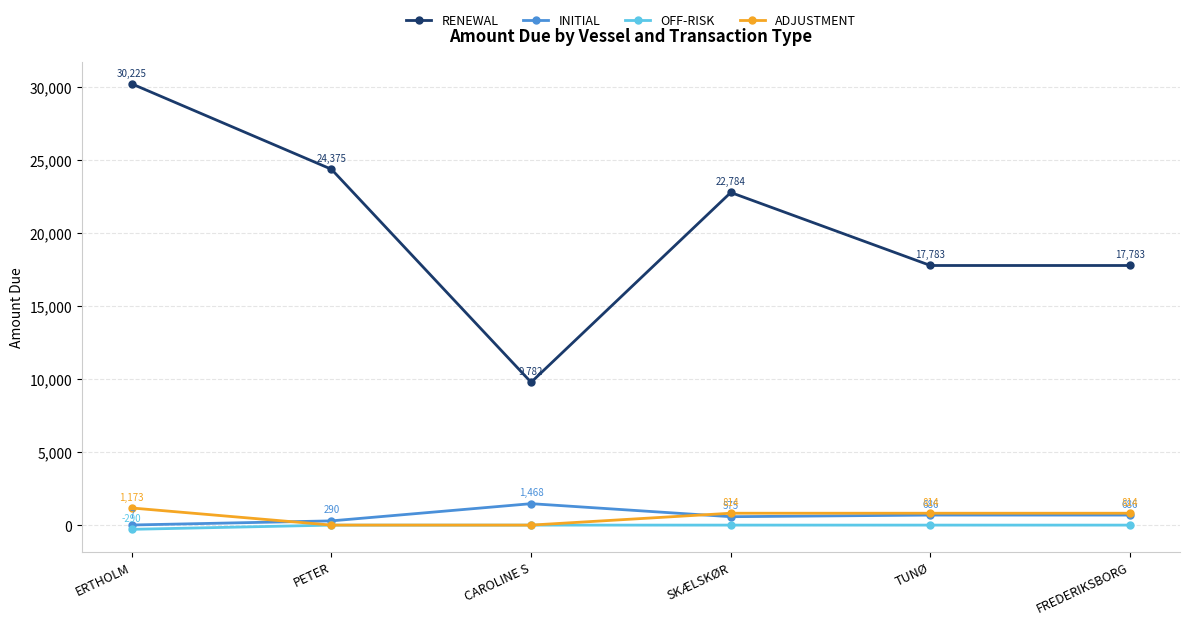

What is the smallest value displayed?

-289.7